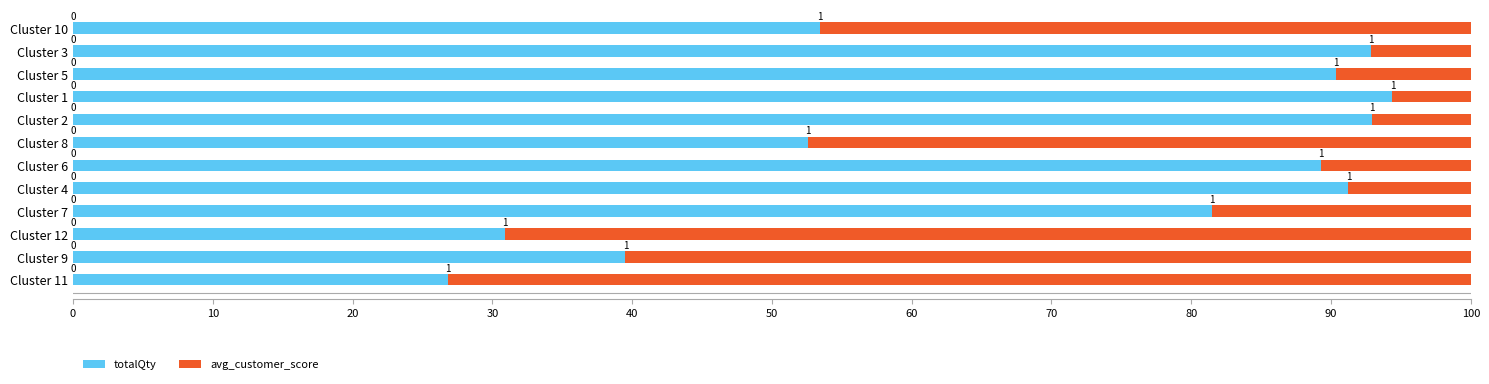

Which series has the largest total across all categories?

totalQty